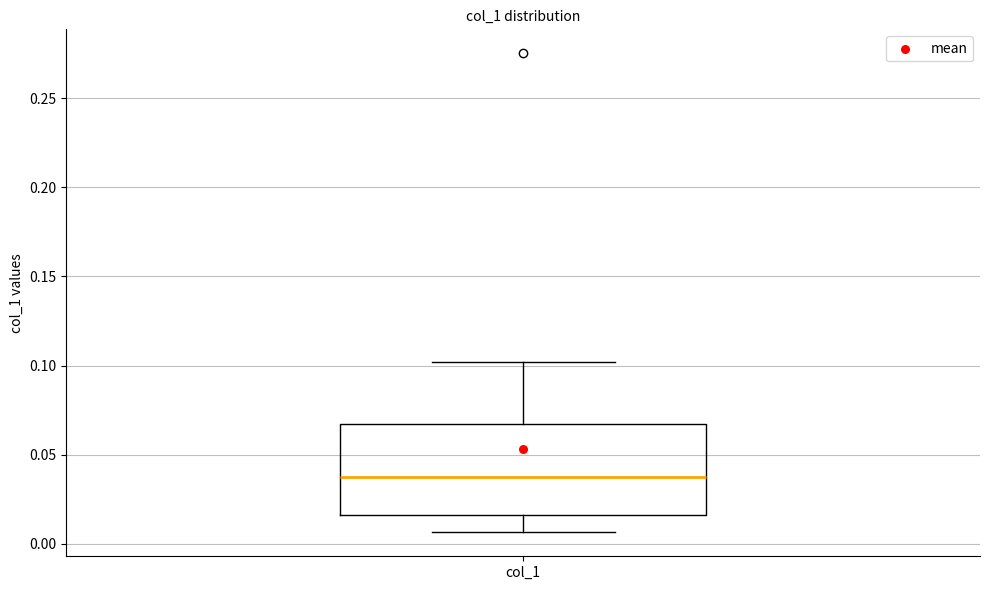

Where does the median line of the box for col_1 sit on the y-axis? The values are not printed on the chart, so give them approximately, as read against the axis.

0.040